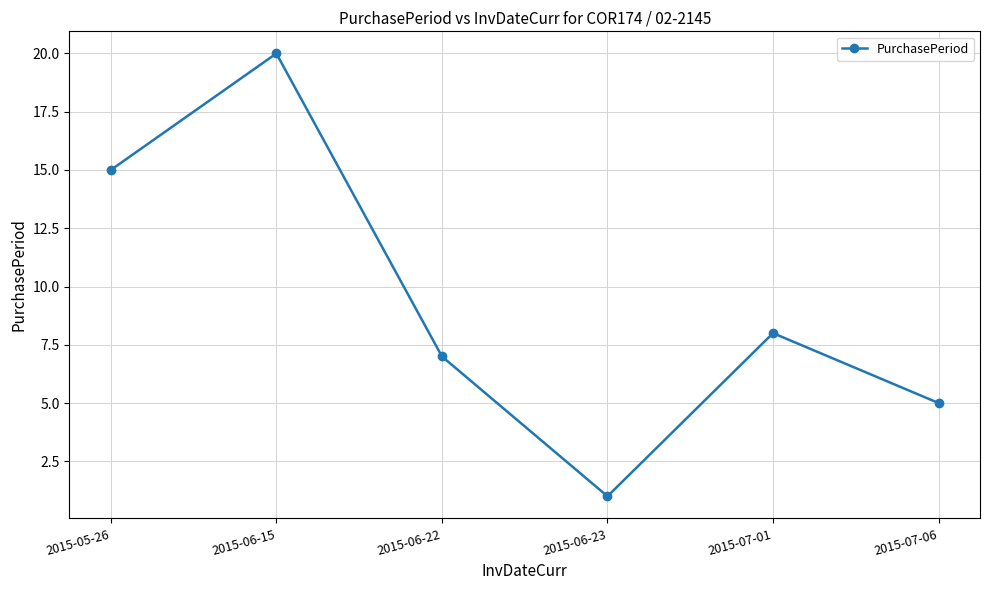

Where is the first local minimum?

2015-06-23